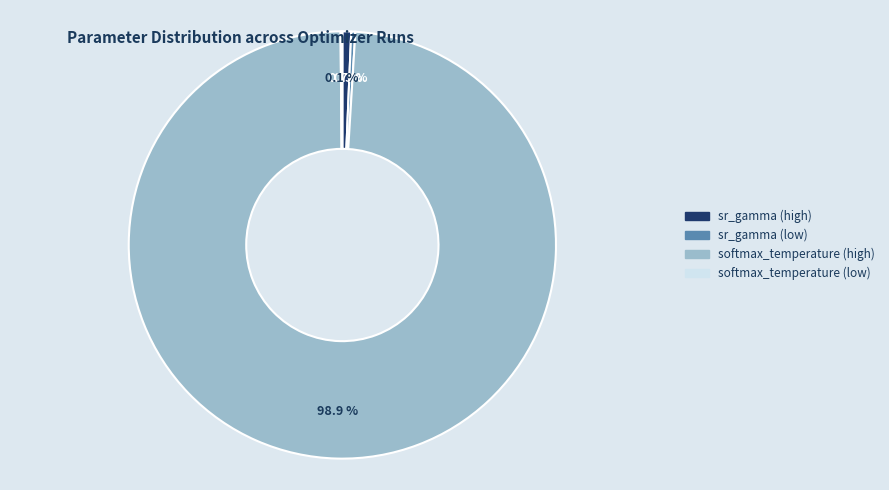

Is there any slice that represents more than half of the pie?

Yes